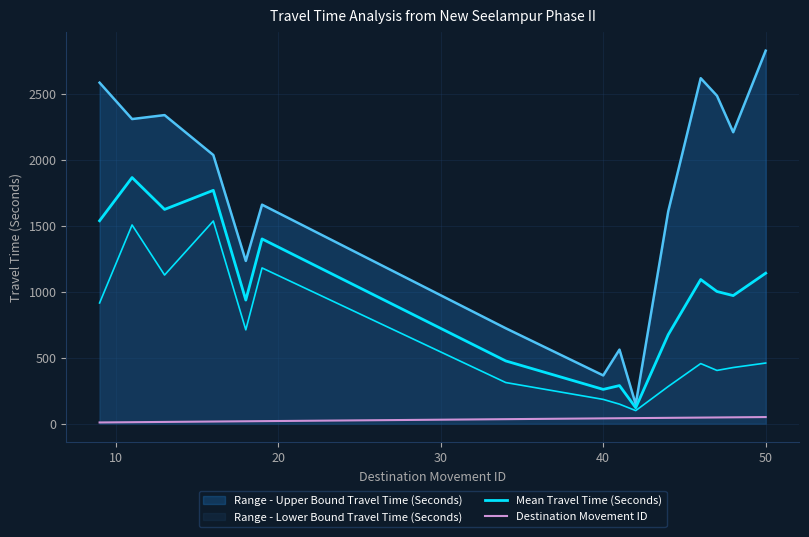

Between 12 and 60, which is larger?

12